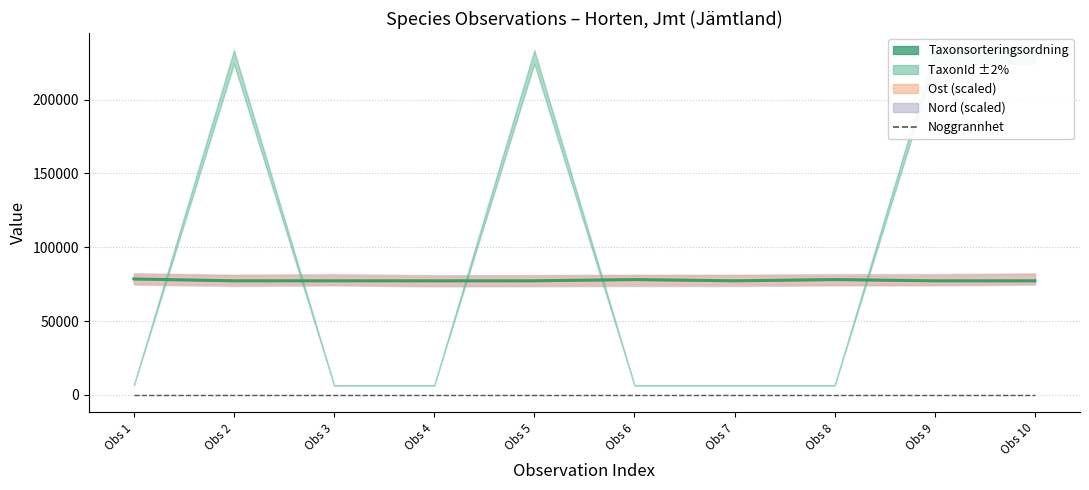

Is this an area chart (filled region under the line)?

No